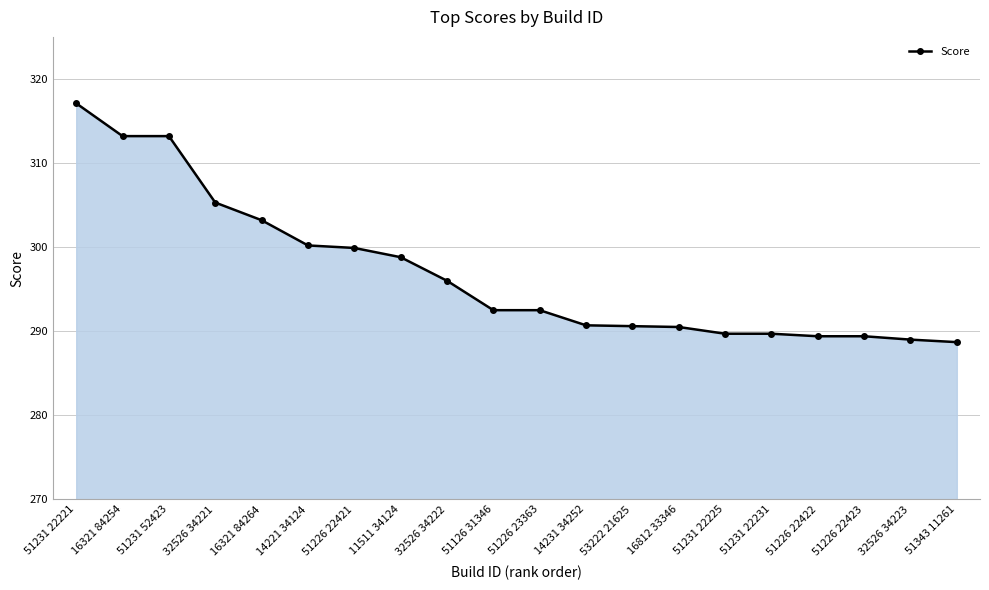

What position from the right is 51226 22421?

14